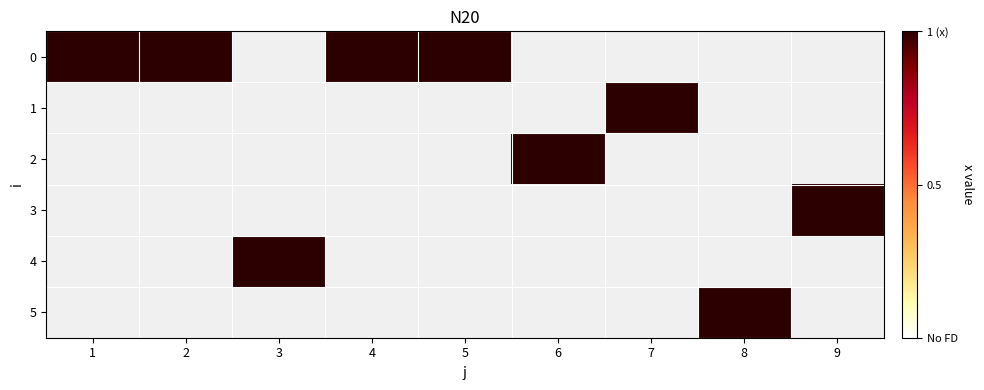

Is the value of 4 at 2 greater than the value of 2 at 2?

No